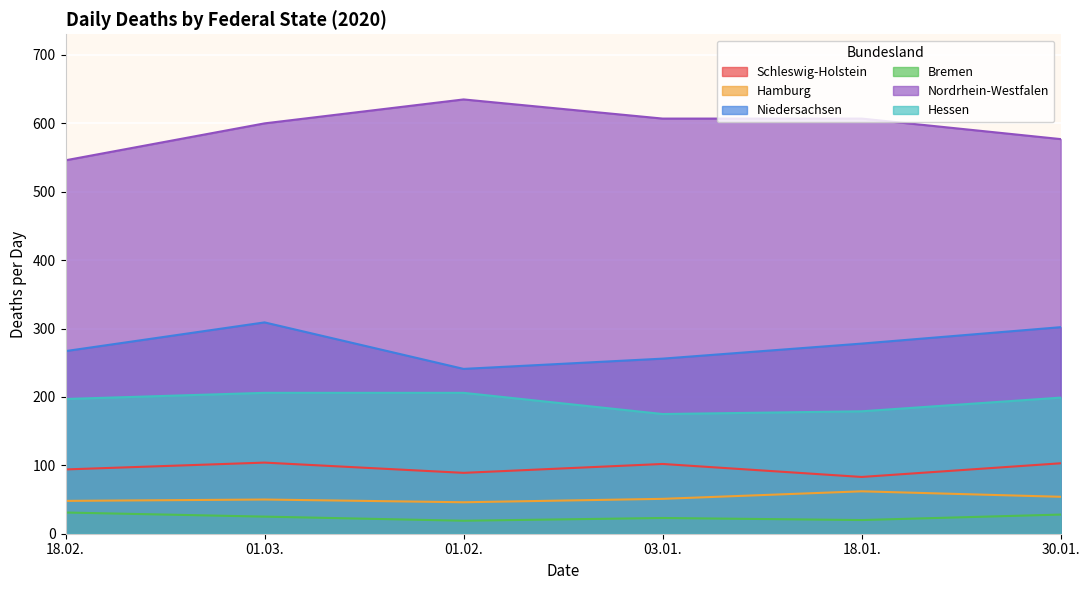

How many lines are shown in the chart?

6